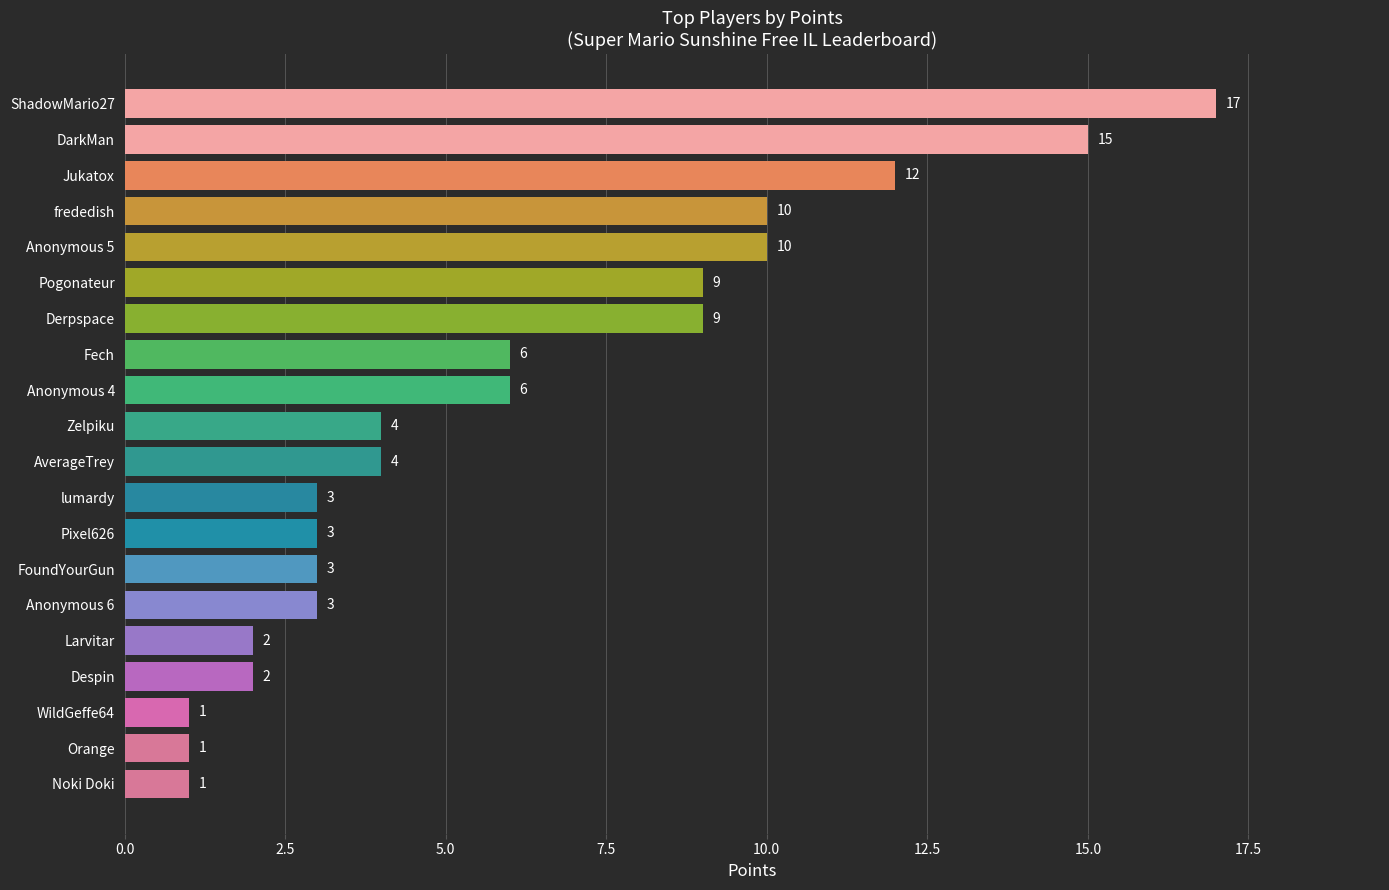

What position from the bottom is lumardy?

9